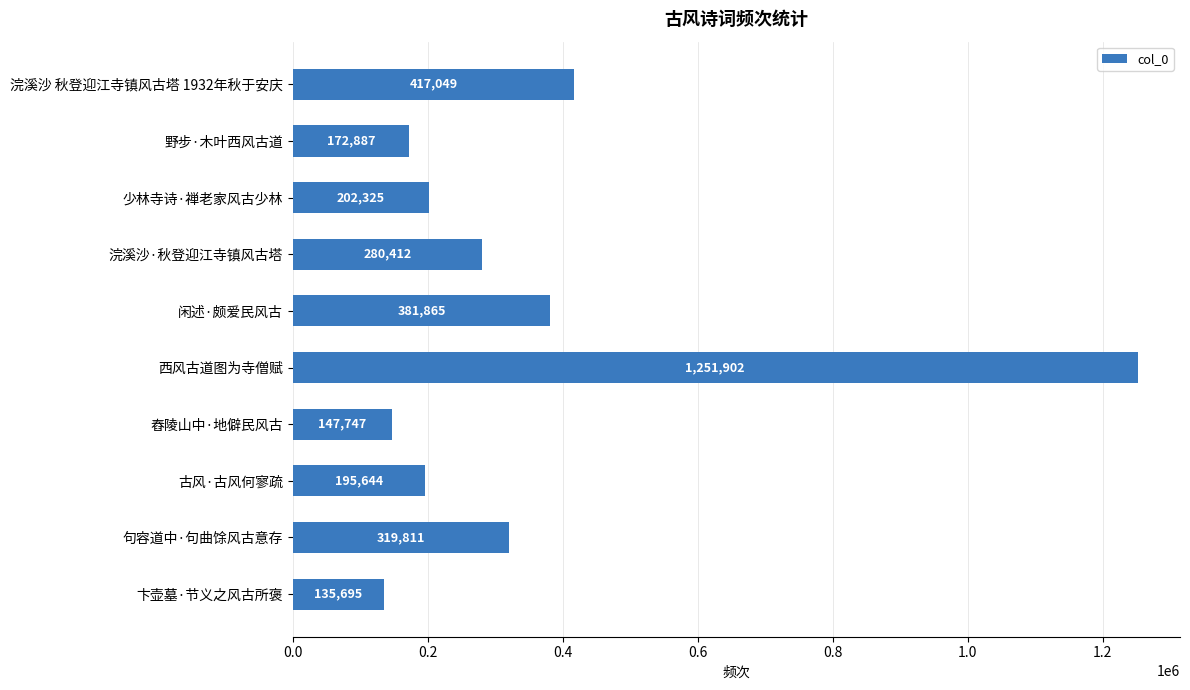

Rank the categories by value from highest to lowest.

西风古道图为寺僧赋, 浣溪沙 秋登迎江寺镇风古塔 1932年秋于安庆, 闲述·颇爱民风古, 句容道中·句曲馀风古意存, 浣溪沙·秋登迎江寺镇风古塔, 少林寺诗·禅老家风古少林, 古风·古风何寥疏, 野步·木叶西风古道, 舂陵山中·地僻民风古, 卞壶墓·节义之风古所褒